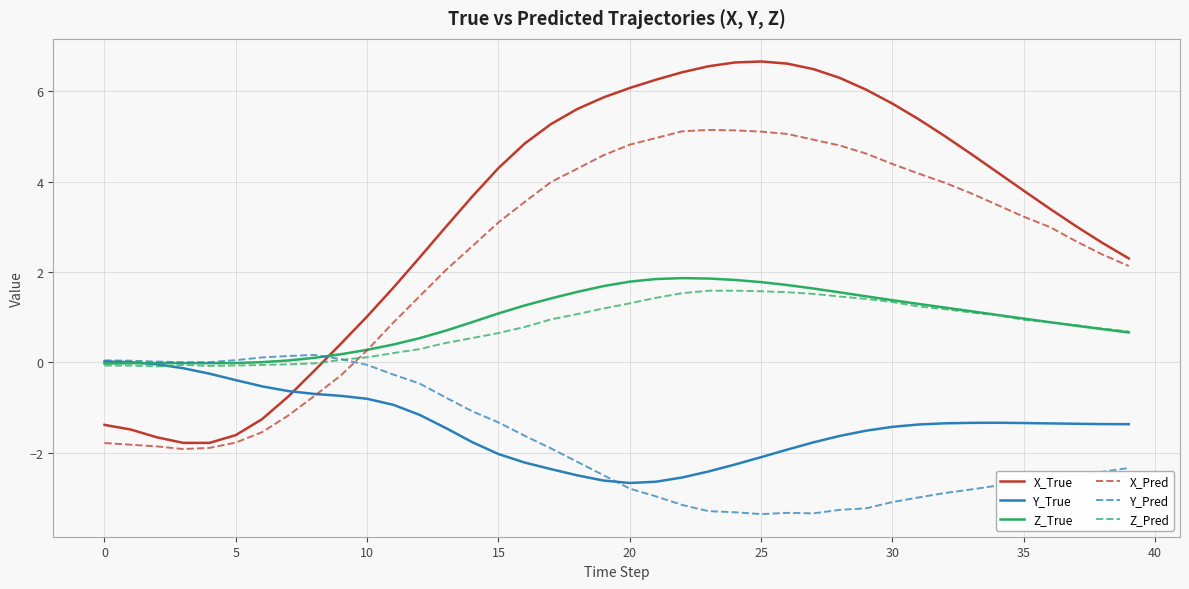

Which series has the largest total across all categories?

X_True